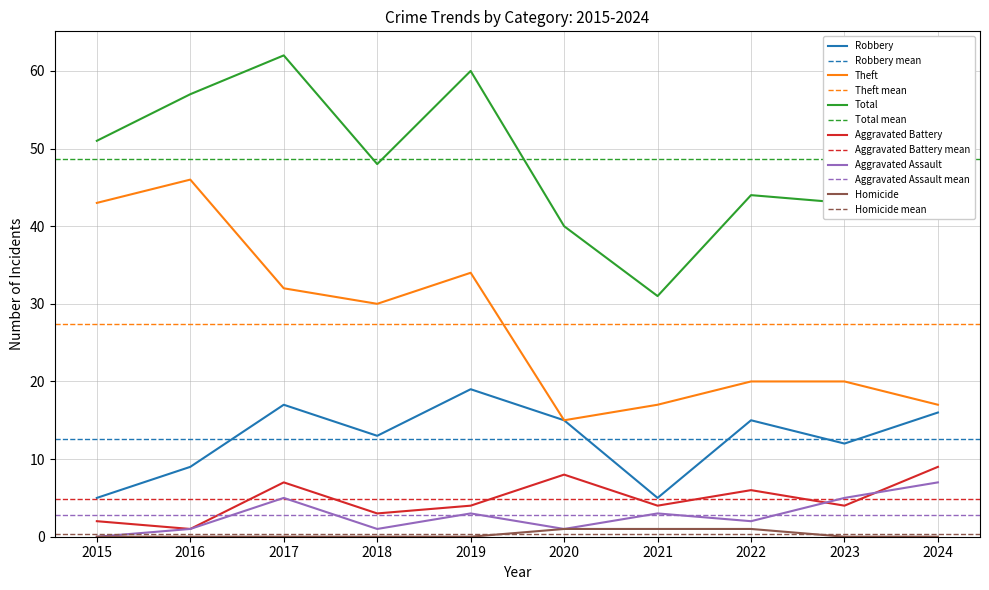

How many interior local valleys does the Total series have?

3